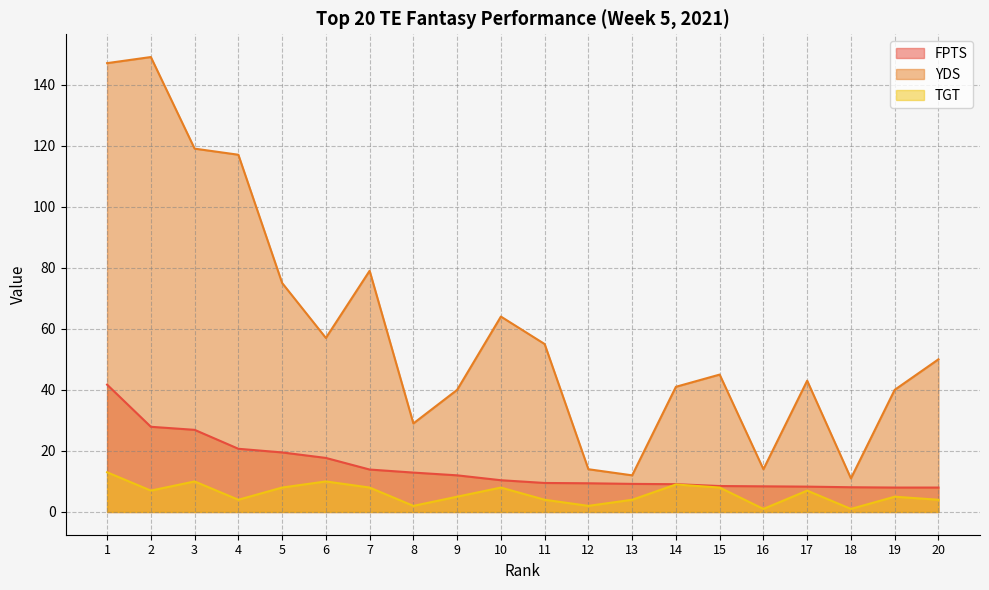

Rank the categories by TGT value from lowest to highest.

16, 18, 8, 12, 4, 11, 13, 20, 9, 19, 2, 17, 5, 7, 10, 15, 14, 3, 6, 1